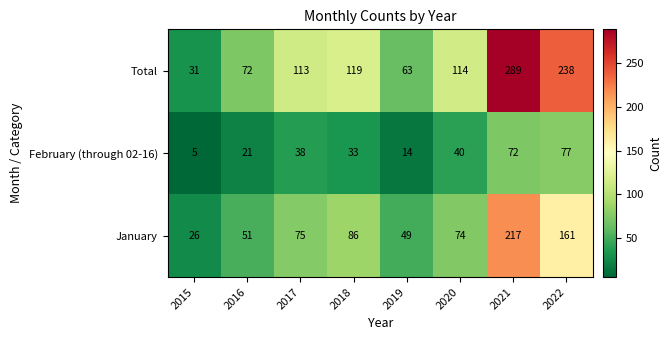

Count the number of categories in the chart.

8